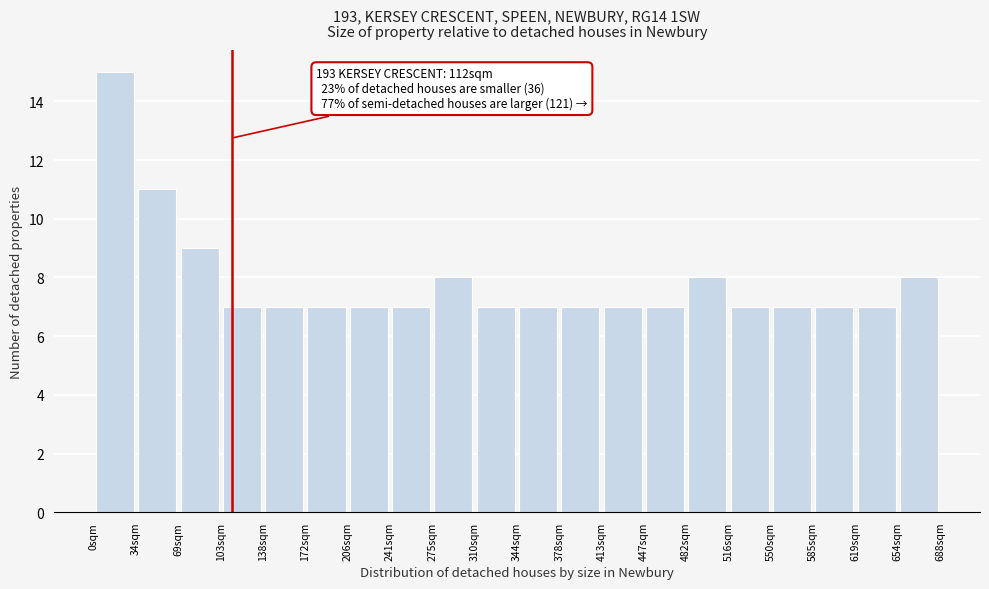

Over which range of the x-axis is the bar tallest?

0 to 35